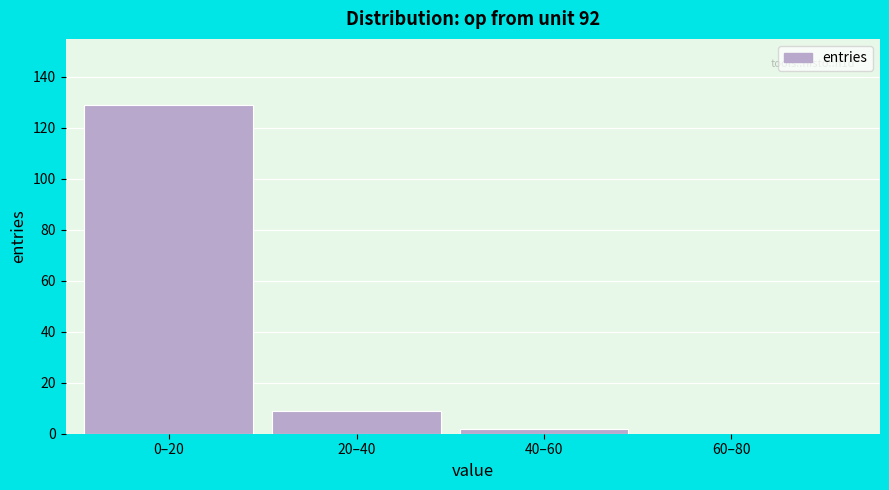

Reading left to right, transcribe all the data shown in this chart.

0–20=129	20–40=9	40–60=2	60–80=0